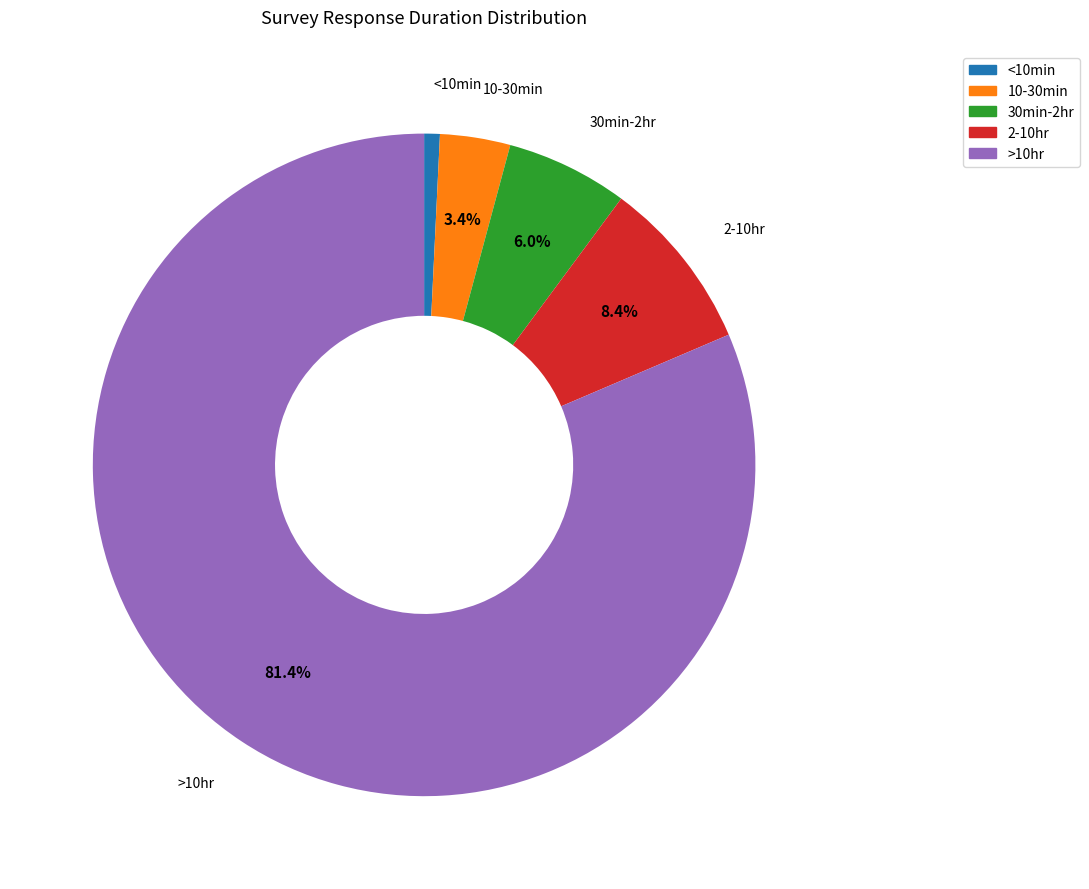

Rank the categories by value from lowest to highest.

<10min, 10-30min, 30min-2hr, 2-10hr, >10hr